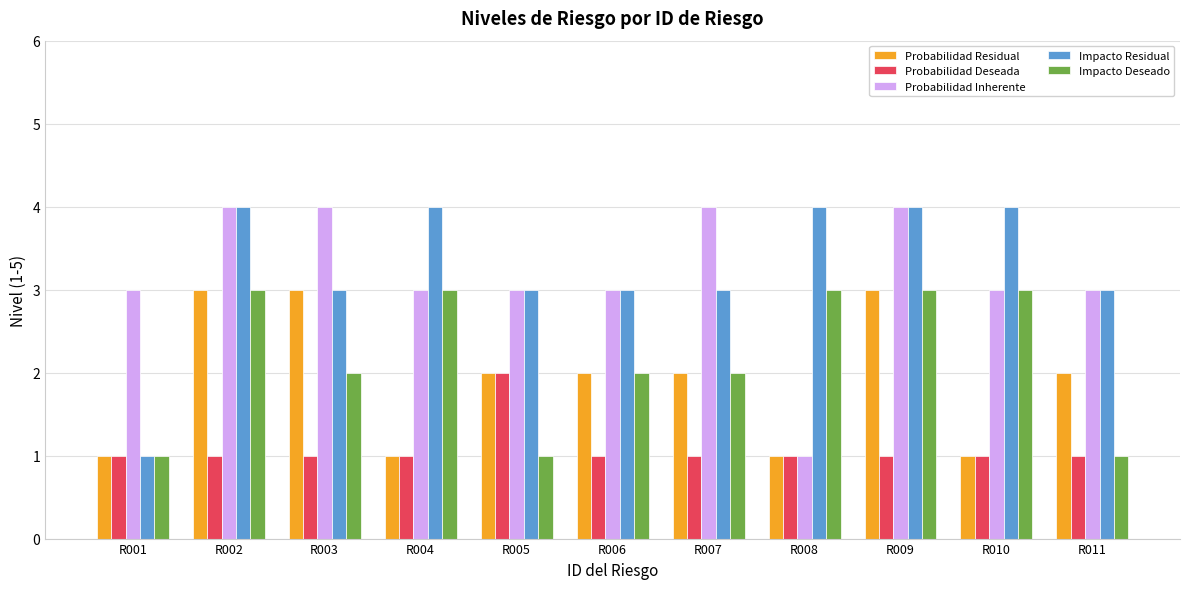

What is the value of the Impacto Deseado bar at the 8th from the left?

3